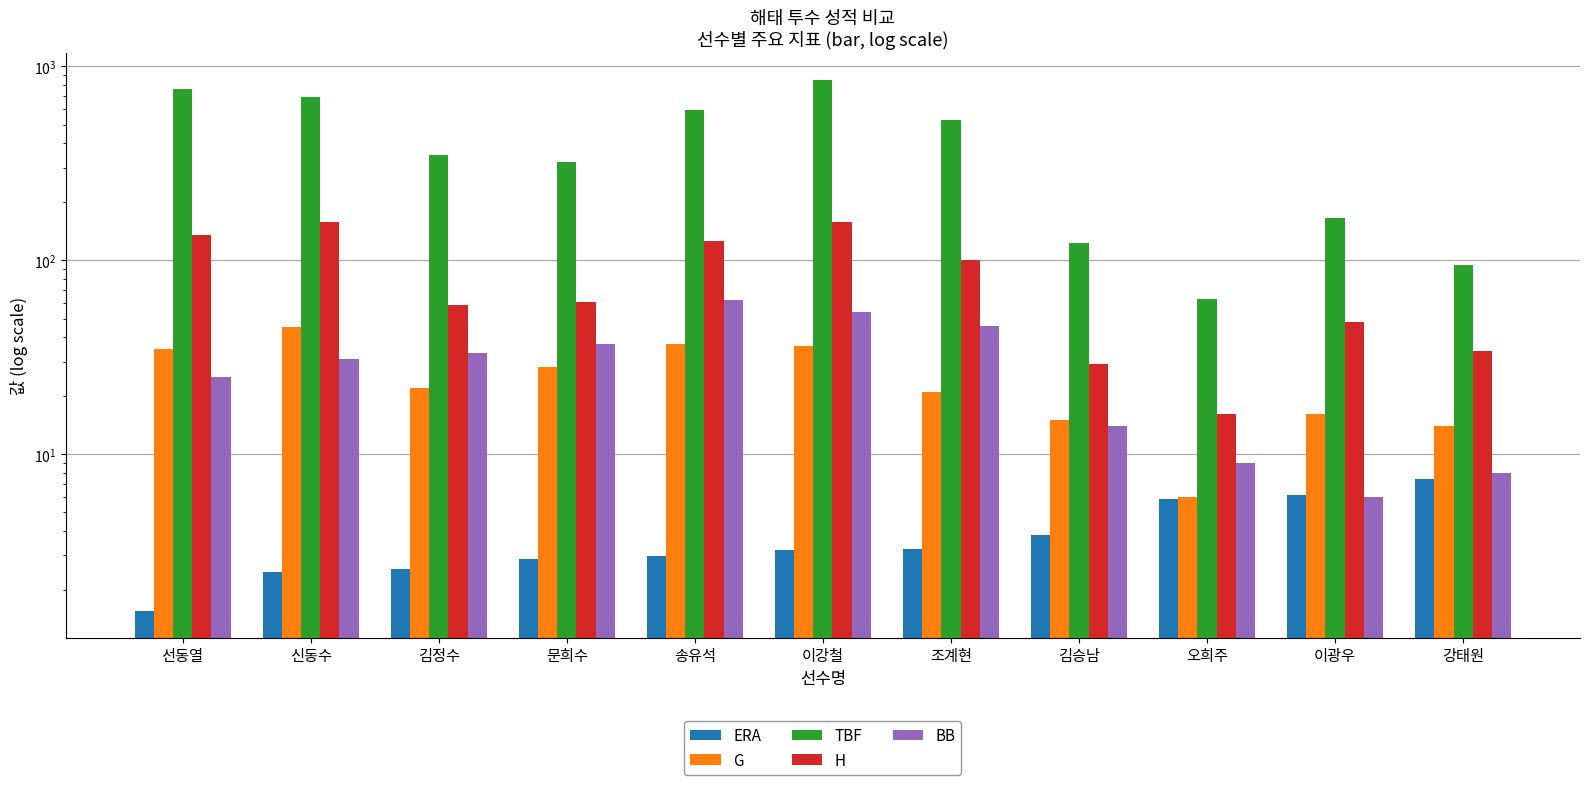

The value of BB at 김정수 is 33.0. True or false?

True